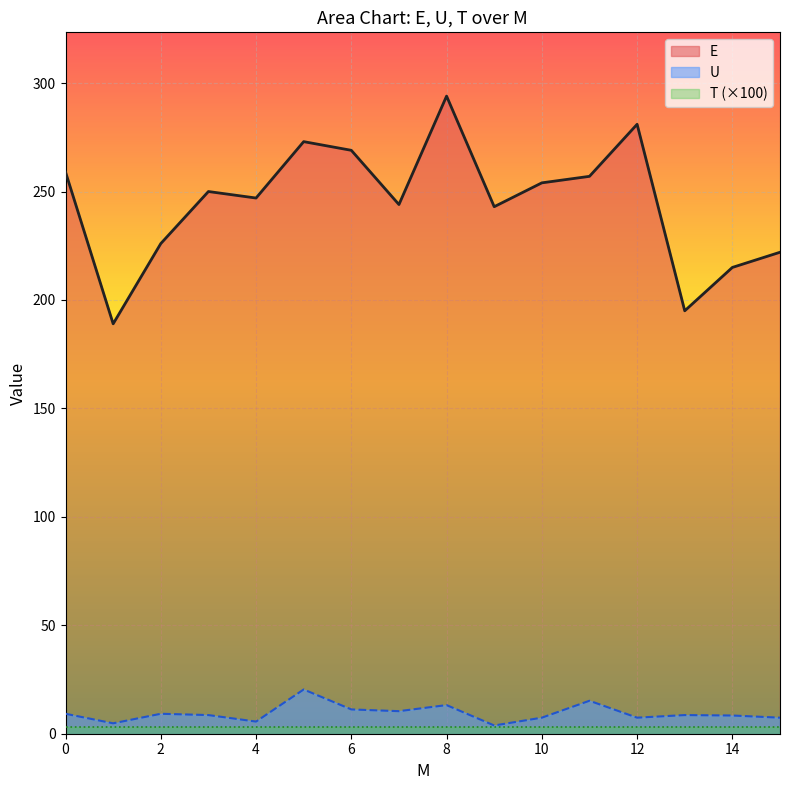

What is the smallest value displayed?

3.0